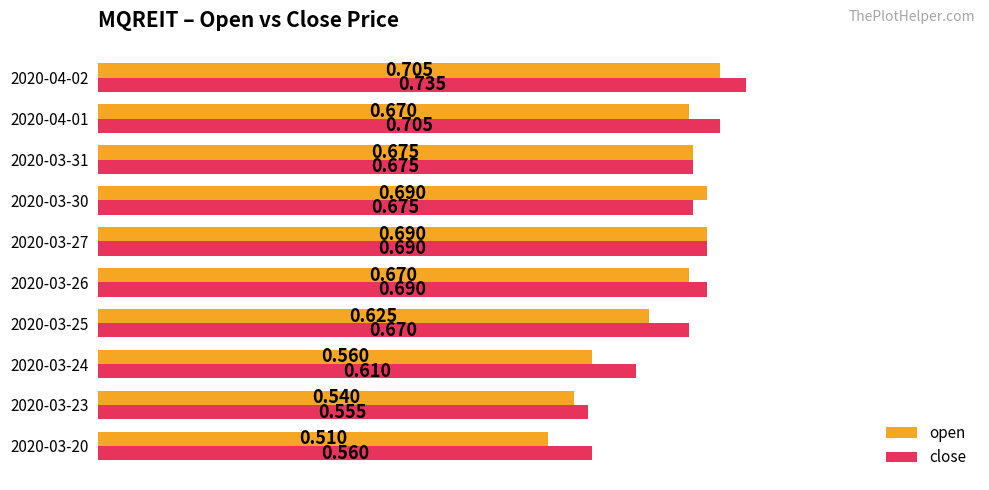

Which series has the largest total across all categories?

close